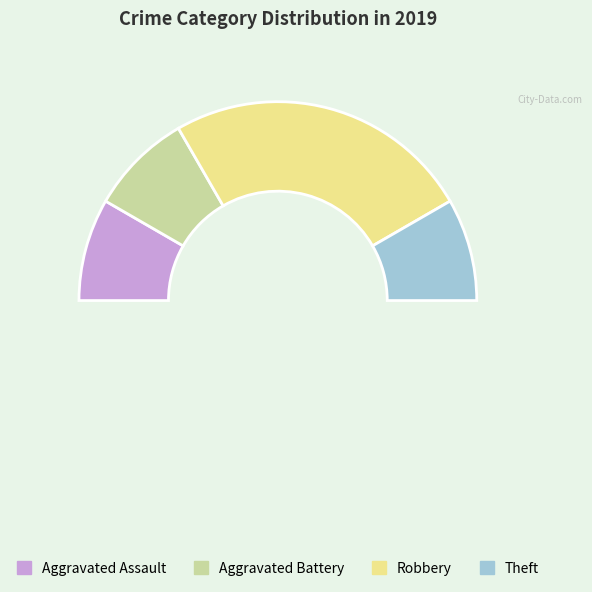

How many segments does this pie chart have?

4